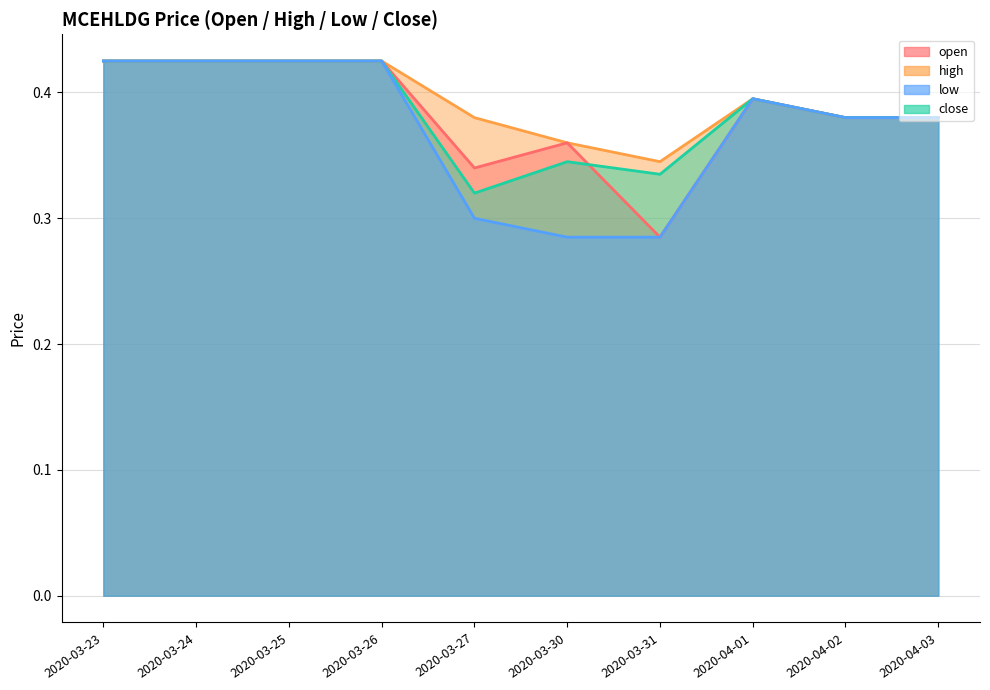

The value of low at 2020-03-27 is 0.4. True or false?

False